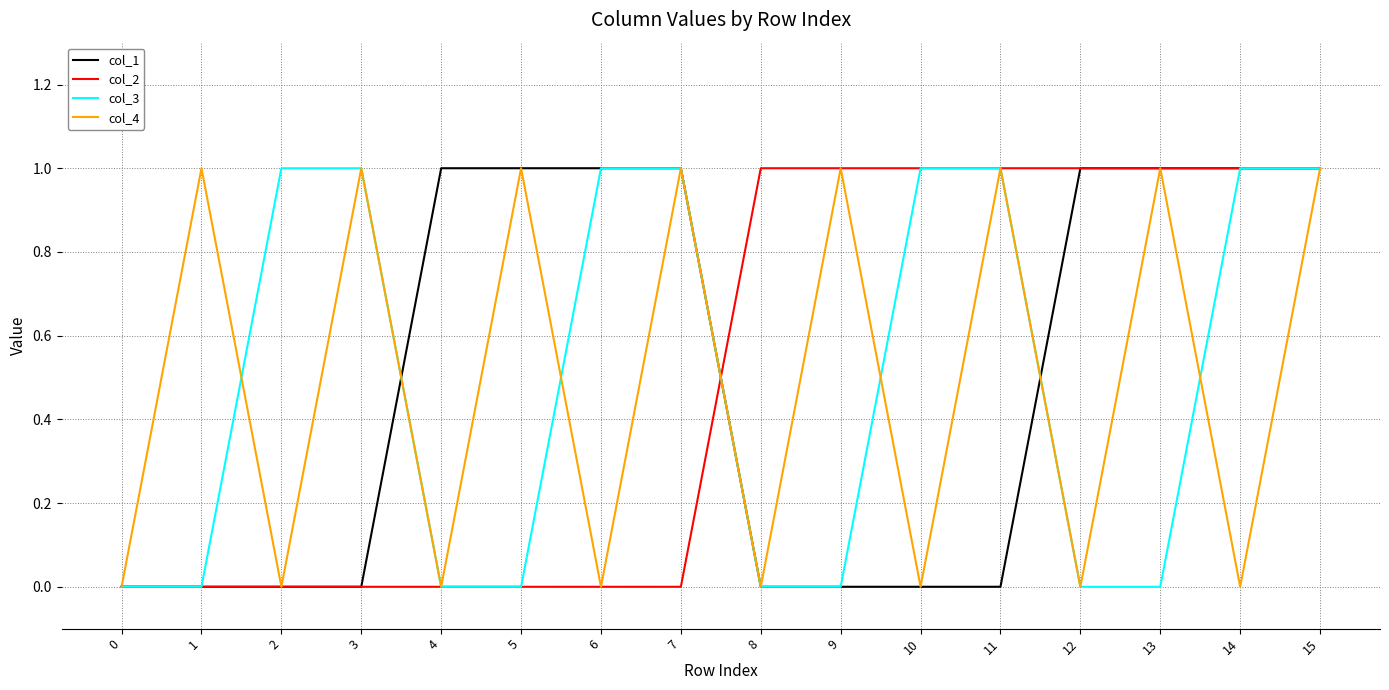

What is the difference between the highest and lowest values at 14?

1